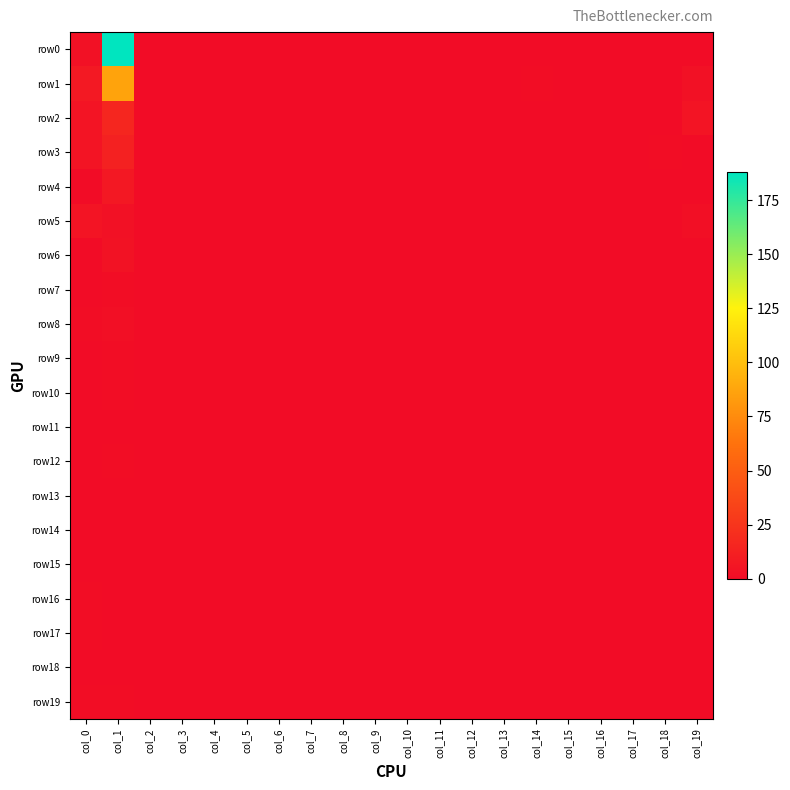

Which series has the largest range (max minus min)?

row0